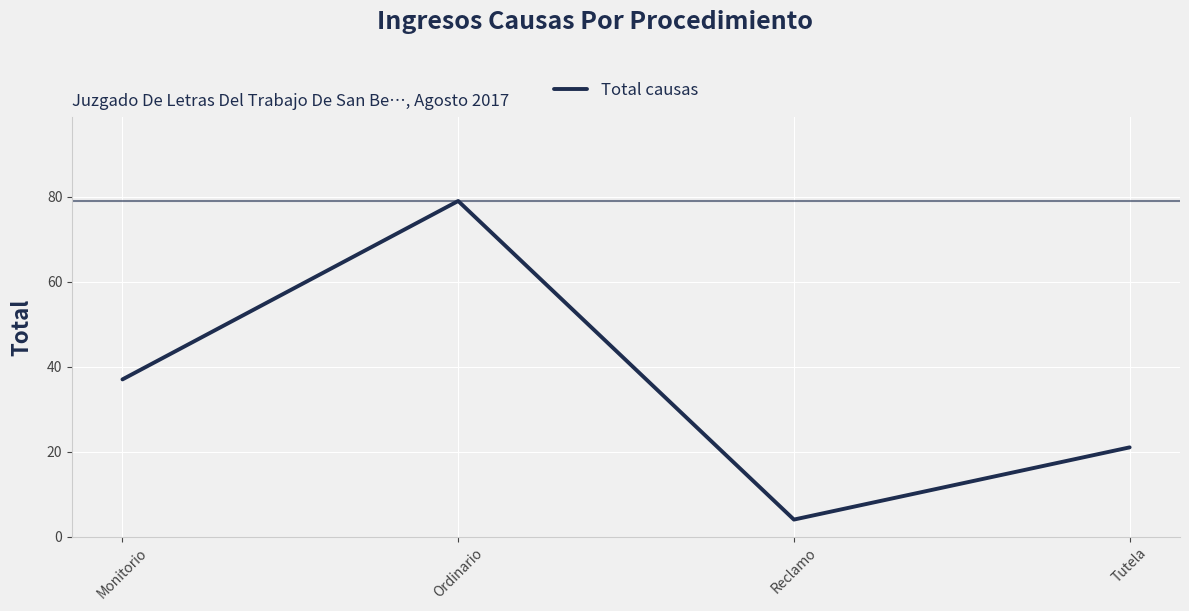

True or false: the data shows 103 at Ordinario.

False